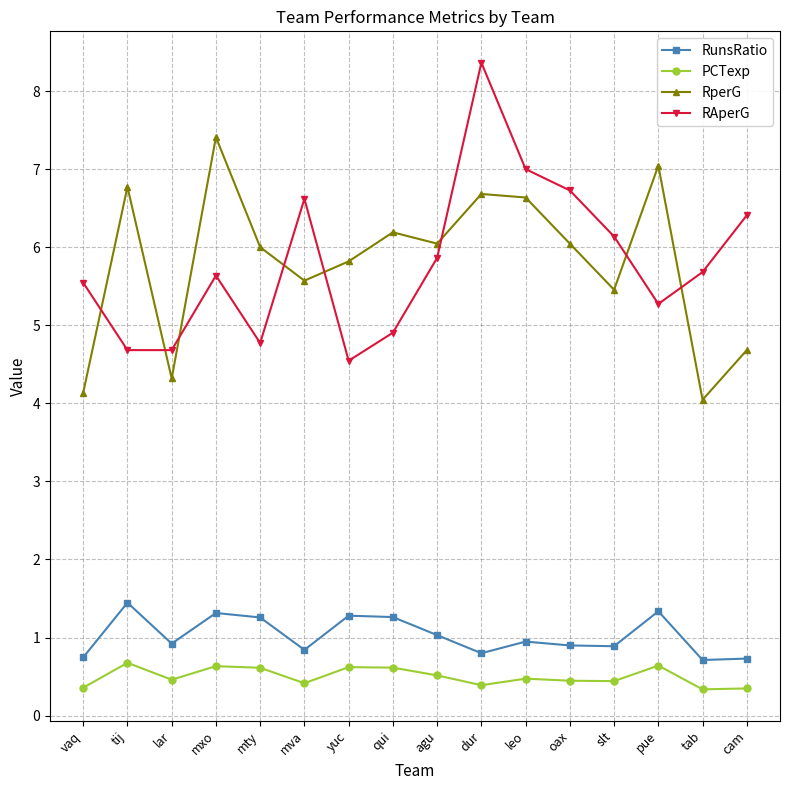

Is it true that RperG equals 6.7 at dur?

True